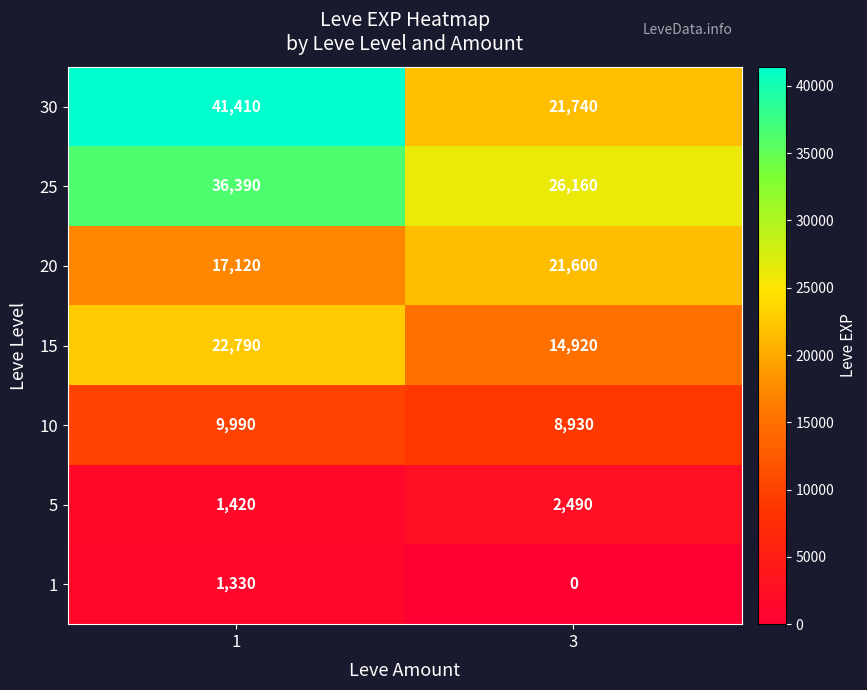

How many data points does each series have?

2